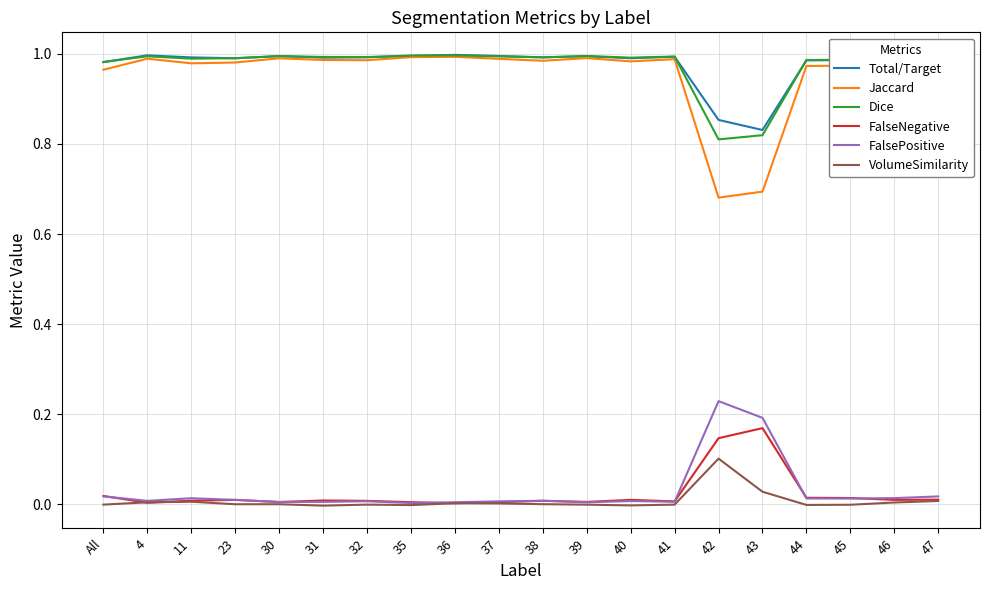

At which label does FalsePositive reach its peak?

42